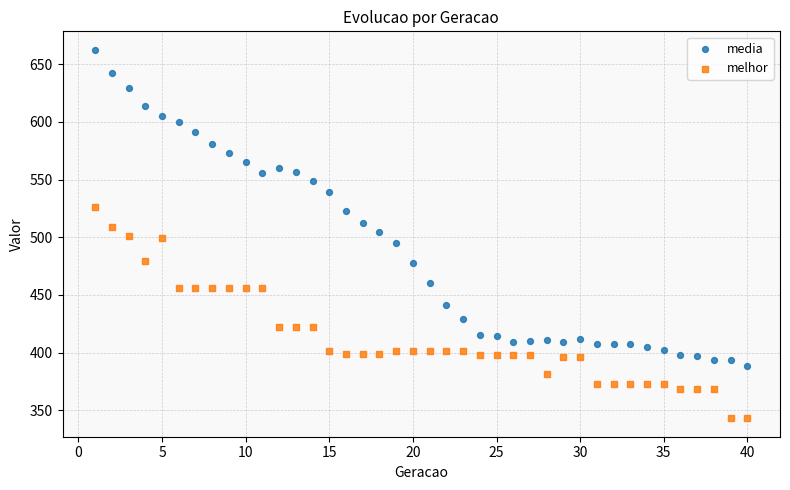

Which series reaches the maximum Y coordinate?

media